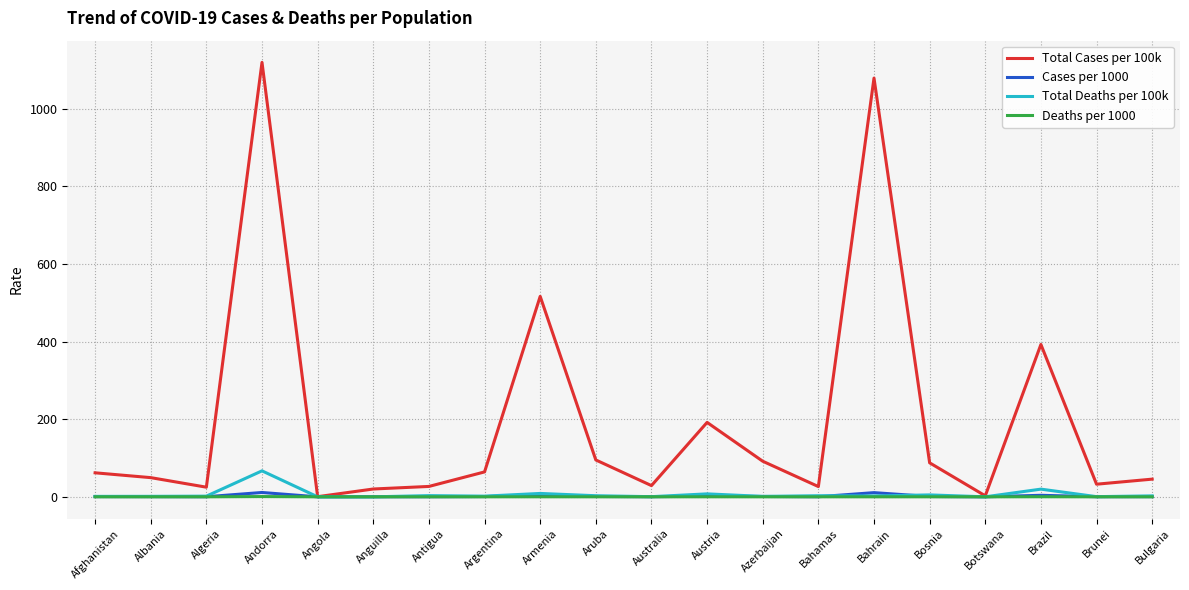

What is the maximum value for Total Deaths per 100k?

67.0